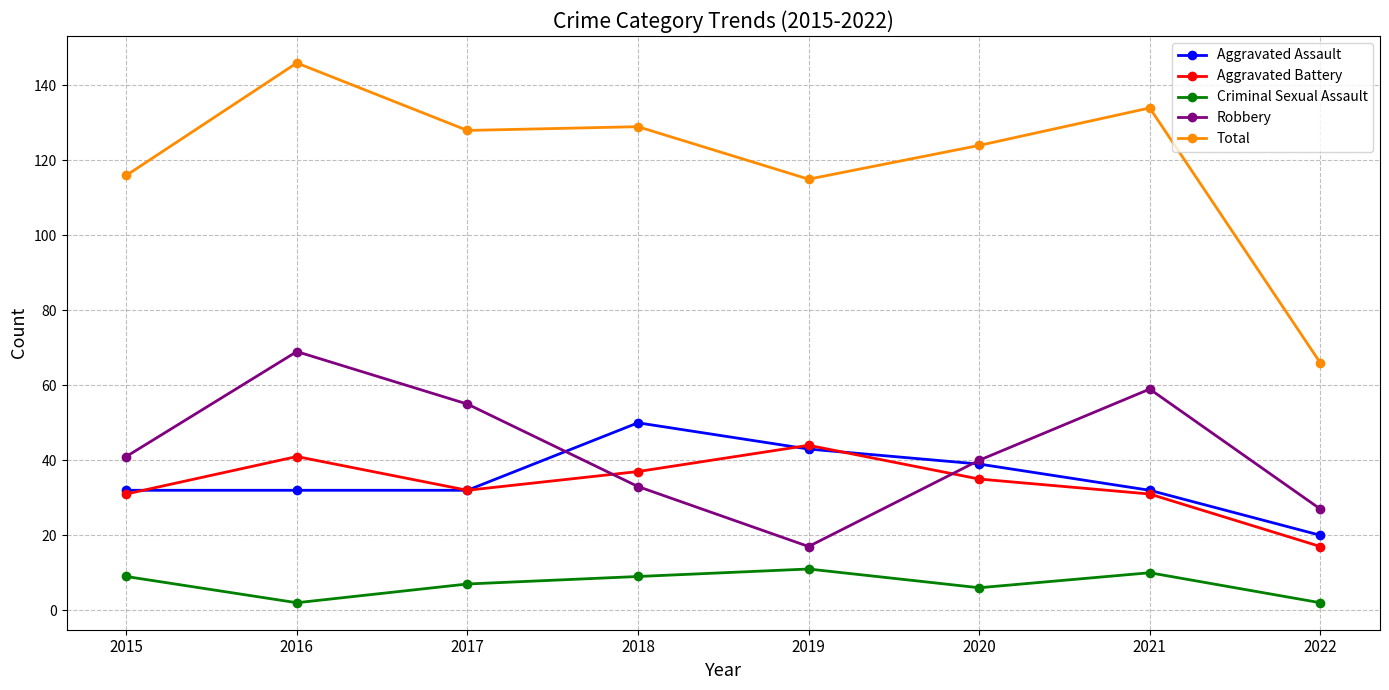

At how many categories does at least one series exceed 78?

7